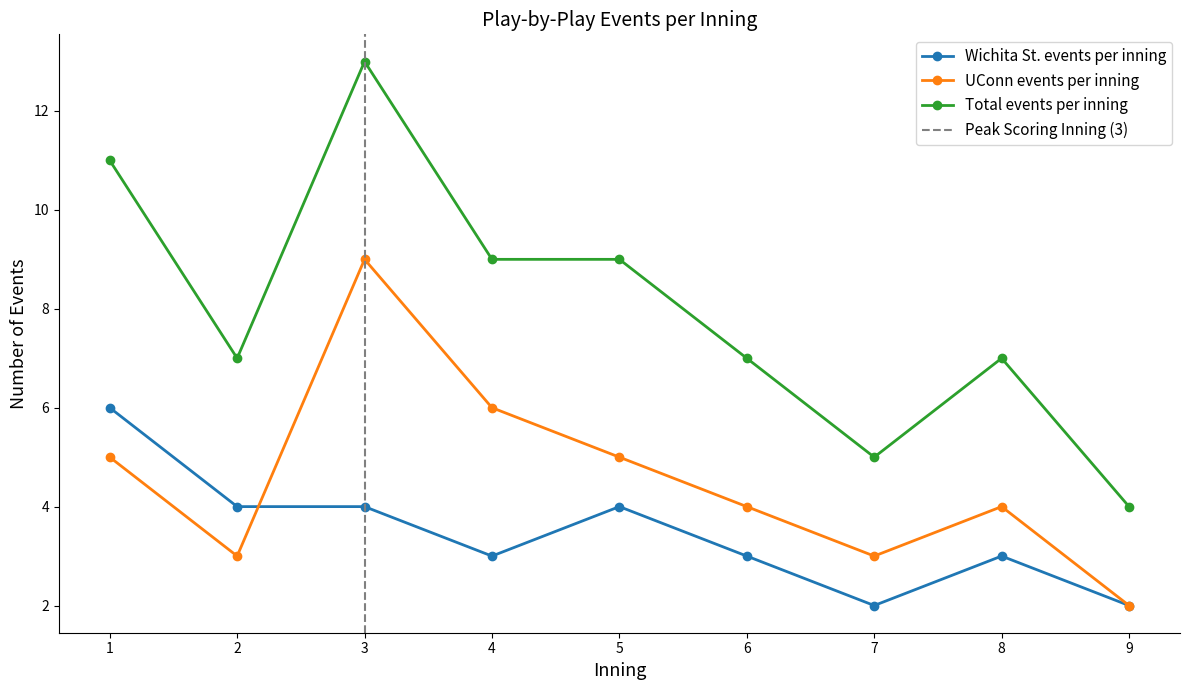

How many values in the Wichita St. events per inning series are below 3?

2